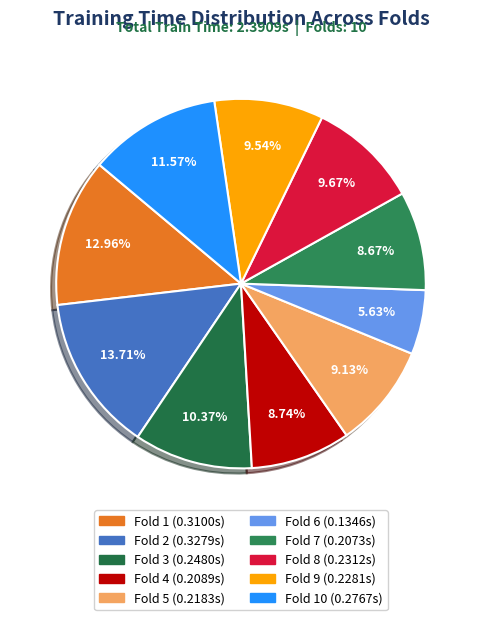

Which slice is the largest?

Fold 2